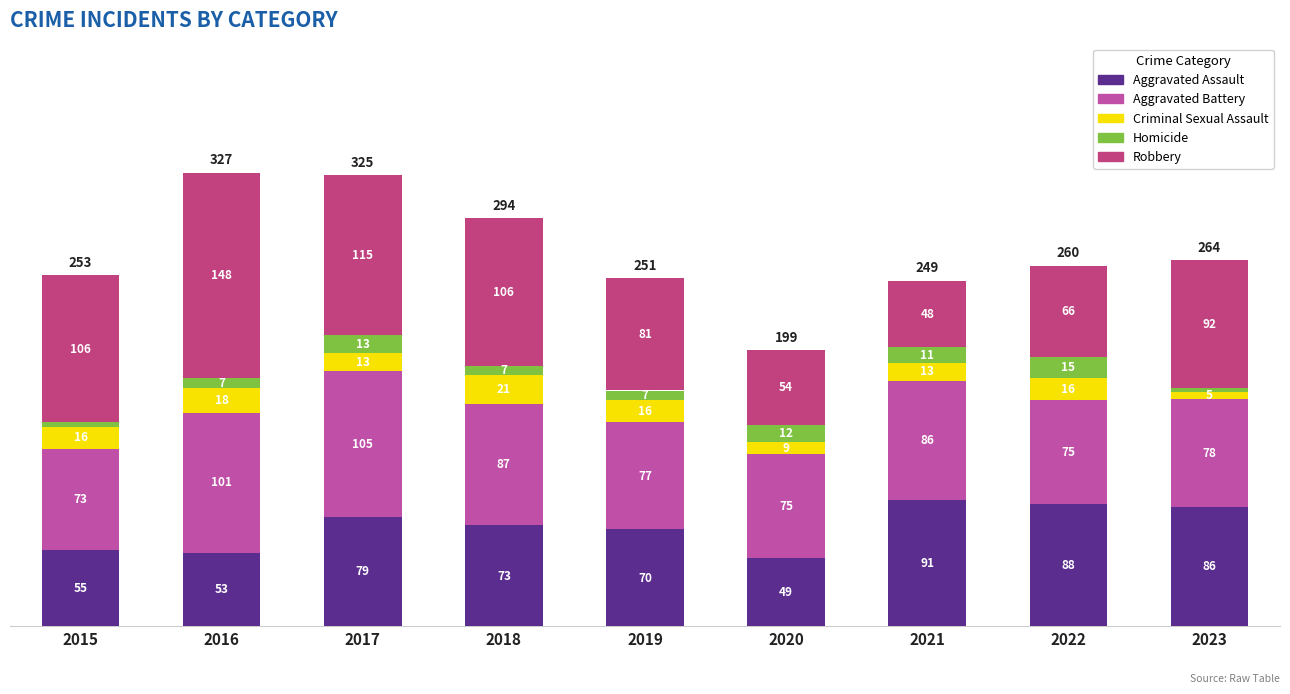

Reading left to right, what are the values for Aggravated Assault?

55	53	79	73	70	49	91	88	86